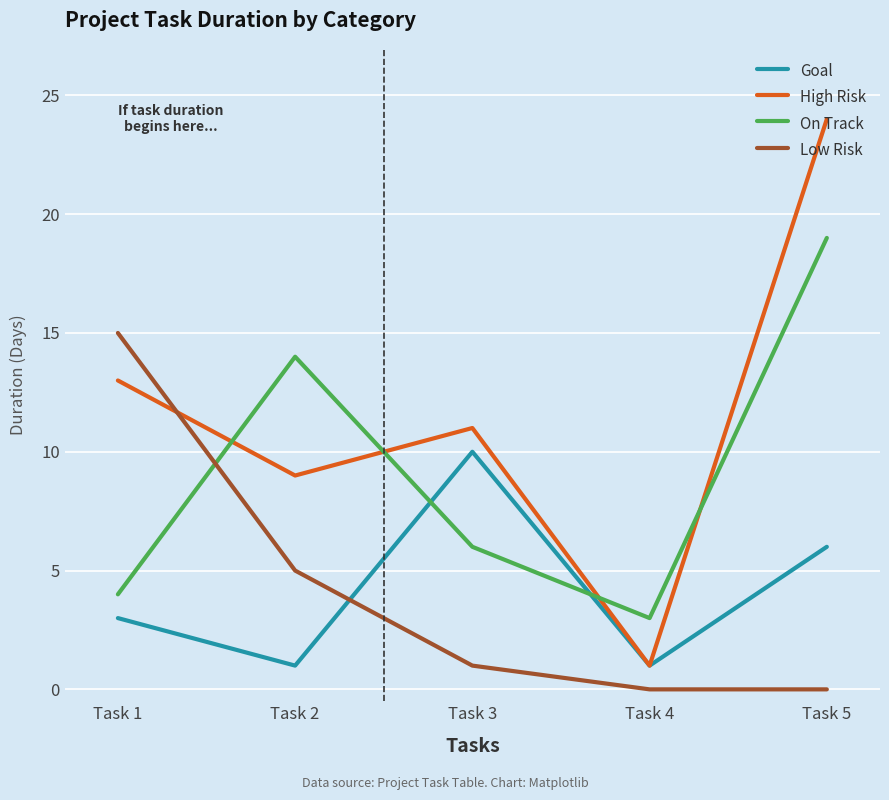

Is it true that Low Risk equals 7 at Task 5?

False